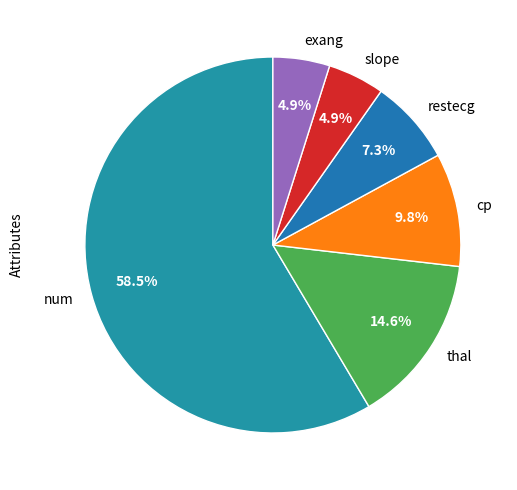

Approximately how many times larger is the value at thal compared to exang?

3.0